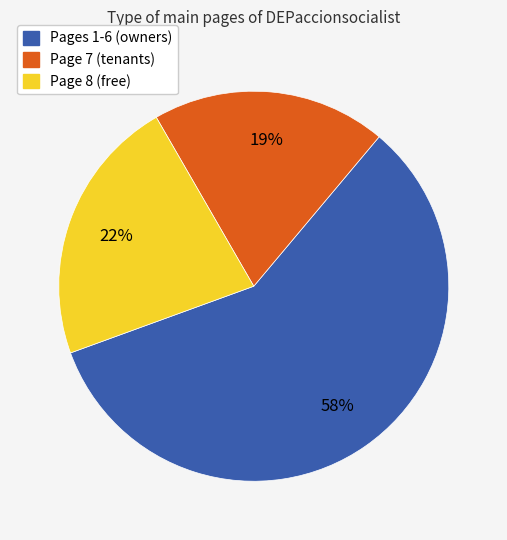

To the nearest percent, what is the difference between the largest and smallest slice percentages?

39%